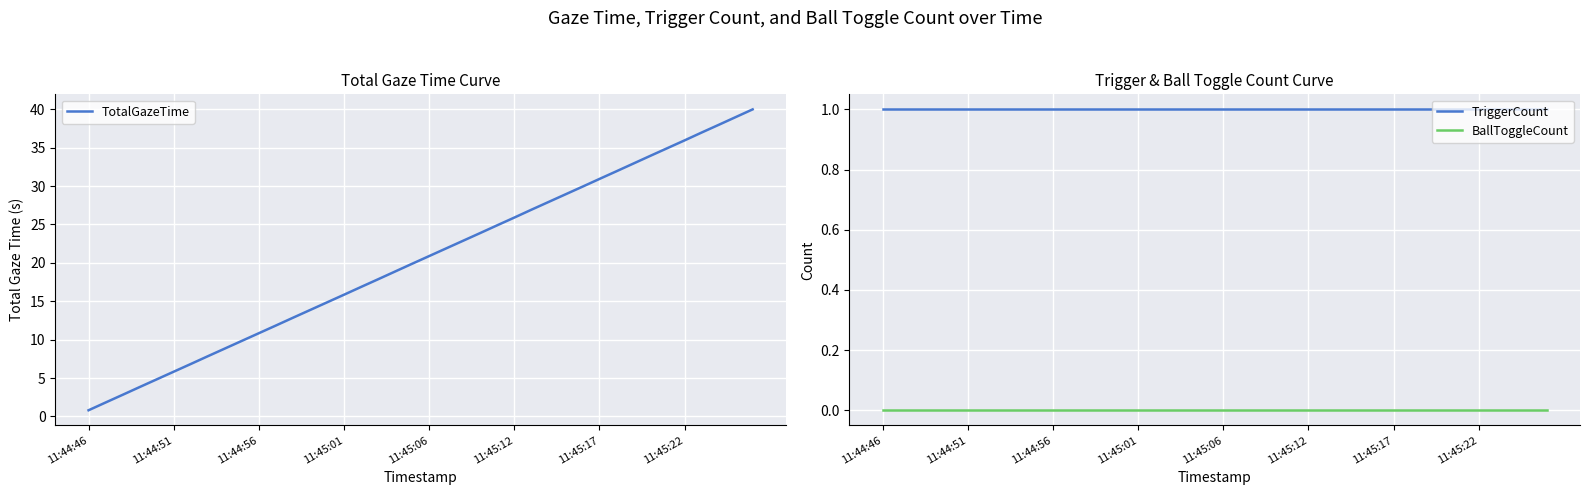

Reading right to left, extract all data points from this chart.

TotalGazeTime: 40.0	39.0	38.0	37.0	35.9	34.9	33.9	32.9	31.9	30.9	29.9	28.9	27.9	26.9	25.9	24.9	23.9	22.9	21.9	20.9	19.9	18.9	17.9	16.9	15.8	14.8	13.8	12.8	11.8	10.8	9.8	8.8	7.8	6.8	5.8	4.8	3.8	2.8	1.8	0.8
TriggerCount: 1.0	1.0	1.0	1.0	1.0	1.0	1.0	1.0	1.0	1.0	1.0	1.0	1.0	1.0	1.0	1.0	1.0	1.0	1.0	1.0	1.0	1.0	1.0	1.0	1.0	1.0	1.0	1.0	1.0	1.0	1.0	1.0	1.0	1.0	1.0	1.0	1.0	1.0	1.0	1.0
BallToggleCount: 0.0	0.0	0.0	0.0	0.0	0.0	0.0	0.0	0.0	0.0	0.0	0.0	0.0	0.0	0.0	0.0	0.0	0.0	0.0	0.0	0.0	0.0	0.0	0.0	0.0	0.0	0.0	0.0	0.0	0.0	0.0	0.0	0.0	0.0	0.0	0.0	0.0	0.0	0.0	0.0